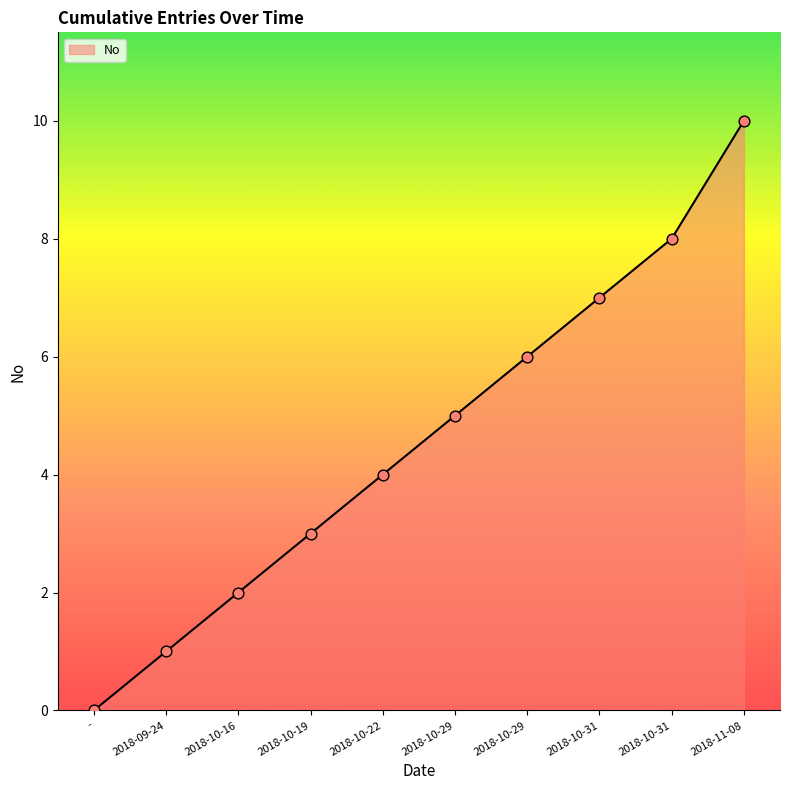

What is the change in value from 2018-10-29 to 2018-10-31?

+2